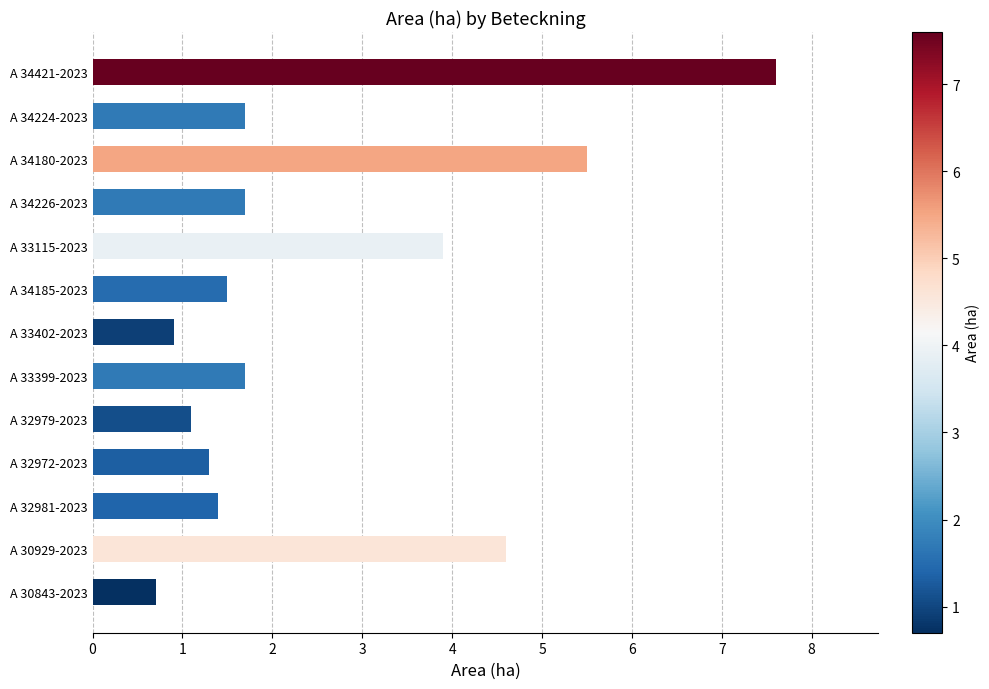

What value does the data have at A 32981-2023?

1.4